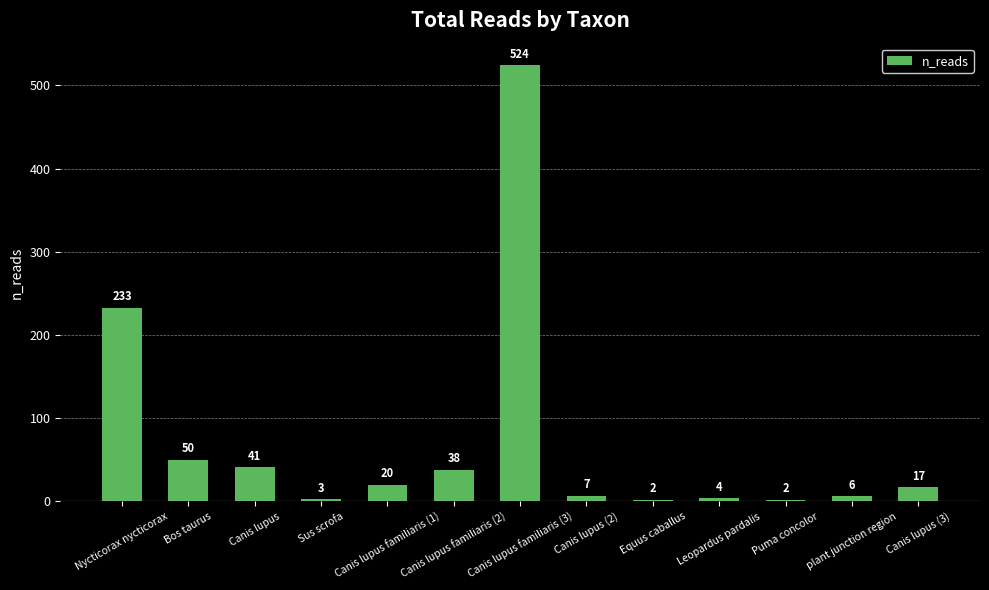

What is the ratio of the value at Canis lupus familiaris (3) to the value at Equus caballus?

262.0